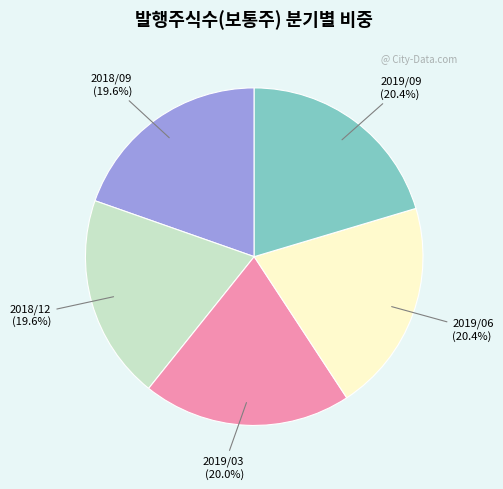

What percentage is NOT represented by 2018/09?

80.4%